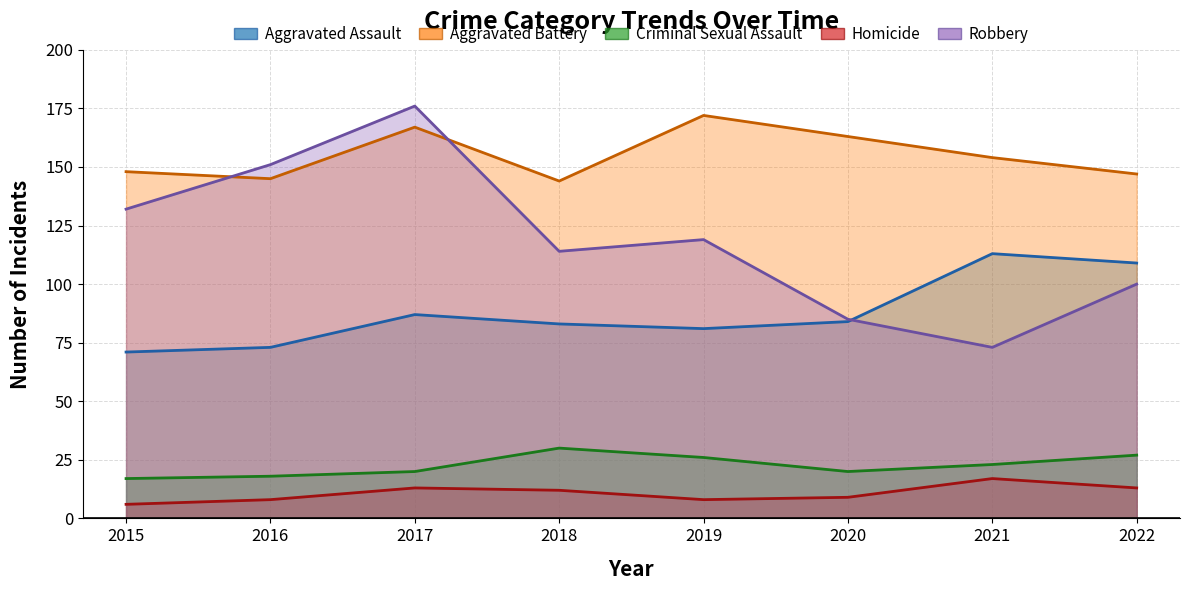

At which label is Robbery closest to 124?

2019